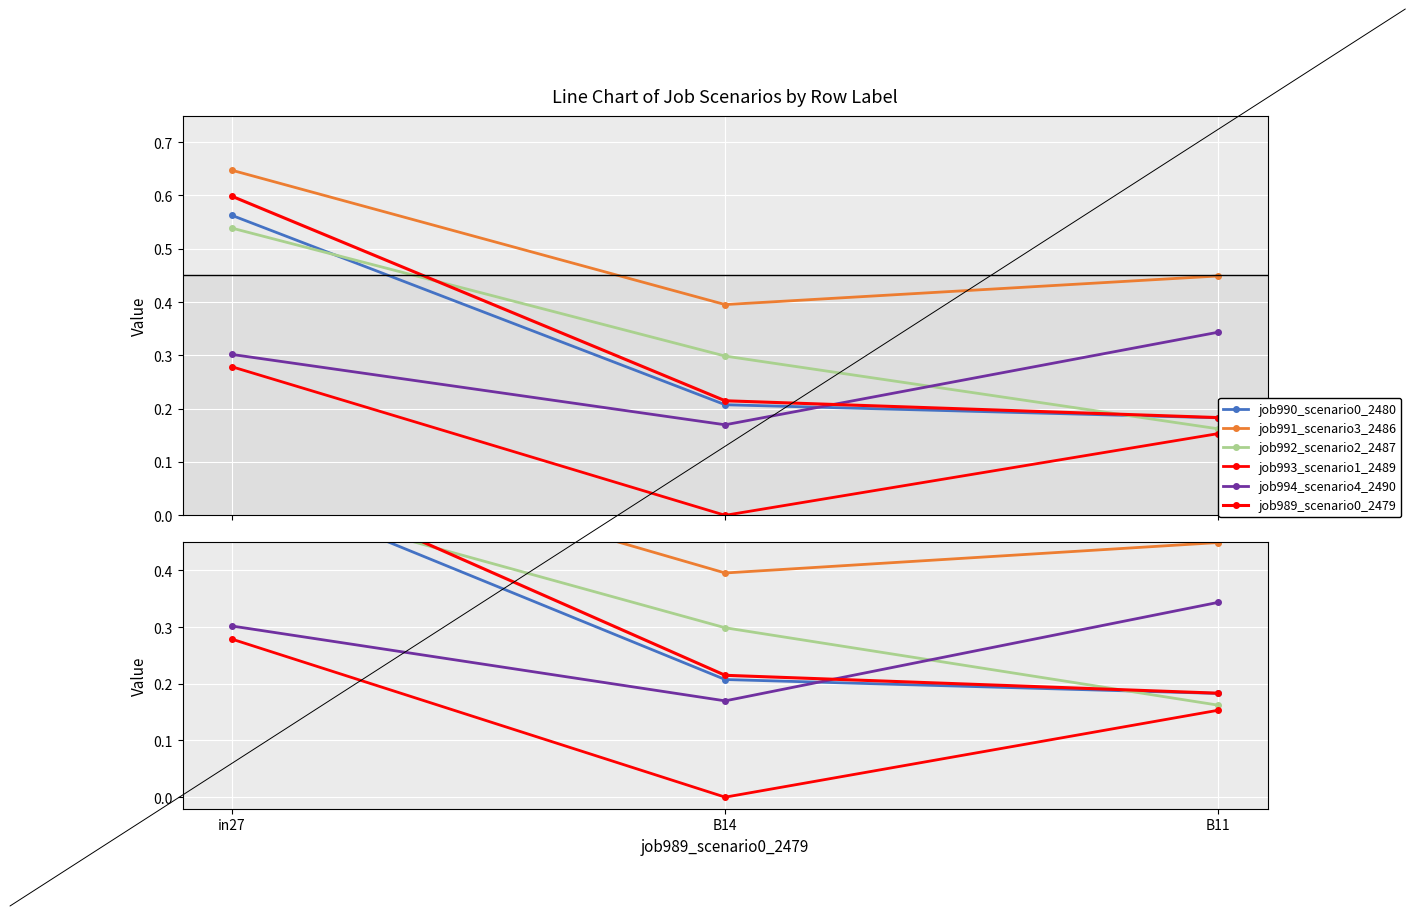

How many lines are shown in the chart?

6